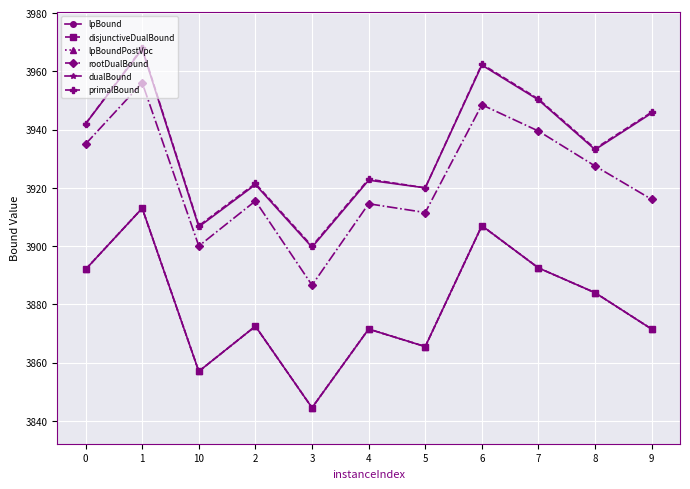

Reading left to right, transcribe all the data shown in this chart.

lpBound: 0=3892.0	1=3913.0	10=3857.0	2=3872.5	3=3844.5	4=3871.5	5=3865.5	6=3907.0	7=3892.5	8=3884.0	9=3871.5
disjunctiveDualBound: 0=3892.0	1=3913.0	10=3857.0	2=3872.5	3=3844.5	4=3871.5	5=3865.5	6=3907.0	7=3892.5	8=3884.0	9=3871.5
lpBoundPostVpc: 0=3892.0	1=3913.0	10=3857.0	2=3872.5	3=3844.5	4=3871.5	5=3865.5	6=3907.0	7=3892.5	8=3884.0	9=3871.5
rootDualBound: 0=3935.1	1=3956.1	10=3900.0	2=3915.5	3=3886.6	4=3914.5	5=3911.5	6=3948.5	7=3939.5	8=3927.5	9=3916.0
dualBound: 0=3942.0	1=3967.6	10=3906.6	2=3921.1	3=3899.6	4=3922.6	5=3920.0	6=3962.2	7=3950.2	8=3933.1	9=3945.7
primalBound: 0=3942.0	1=3968.0	10=3907.0	2=3921.5	3=3900.0	4=3923.0	5=3920.0	6=3962.5	7=3950.5	8=3933.5	9=3946.0